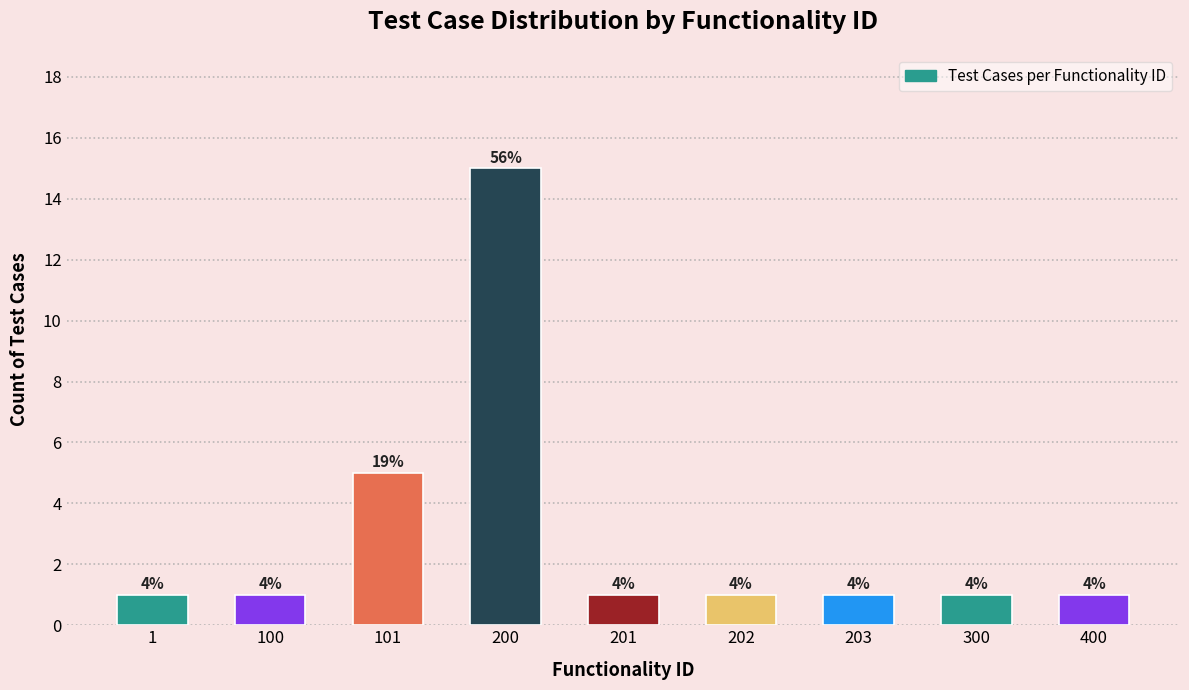

How many bars are there in total?

9